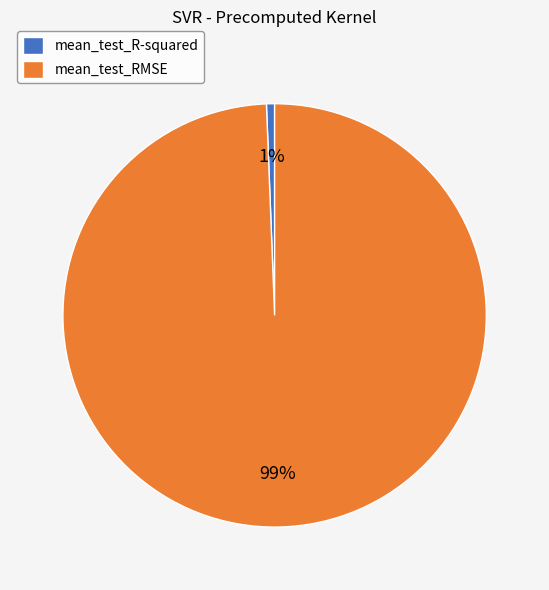

Is it true that mean_test_R-squared is 1% of the pie?

True